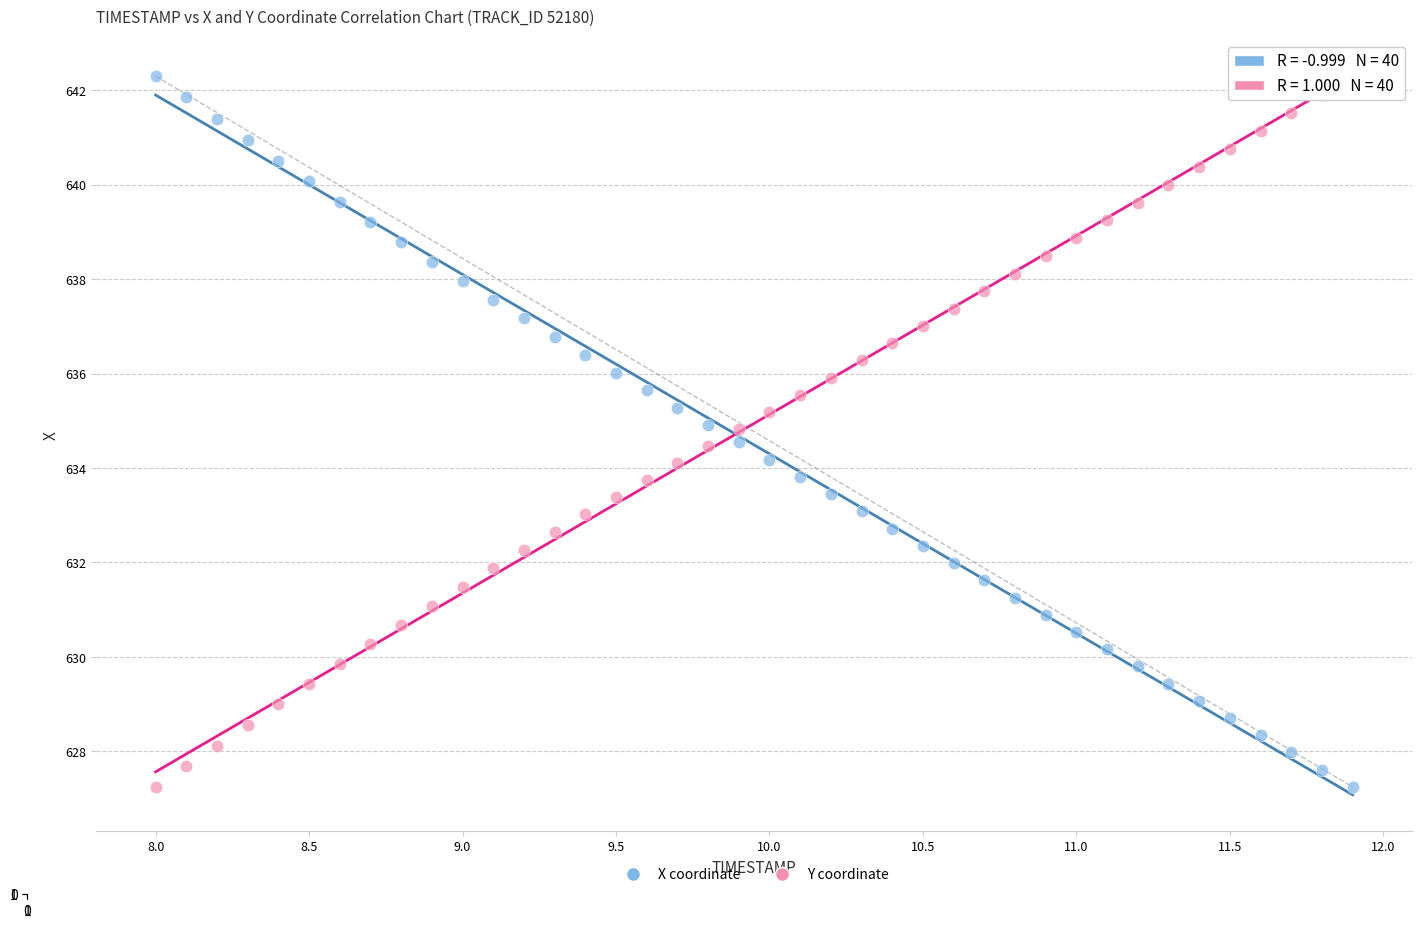

Across all data points, what is the range of Y values (max minus min)?

15.0